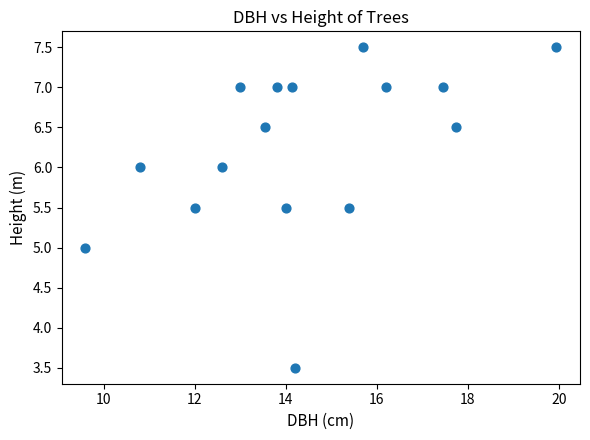

What is the range of Y values (max minus min)?

4.0